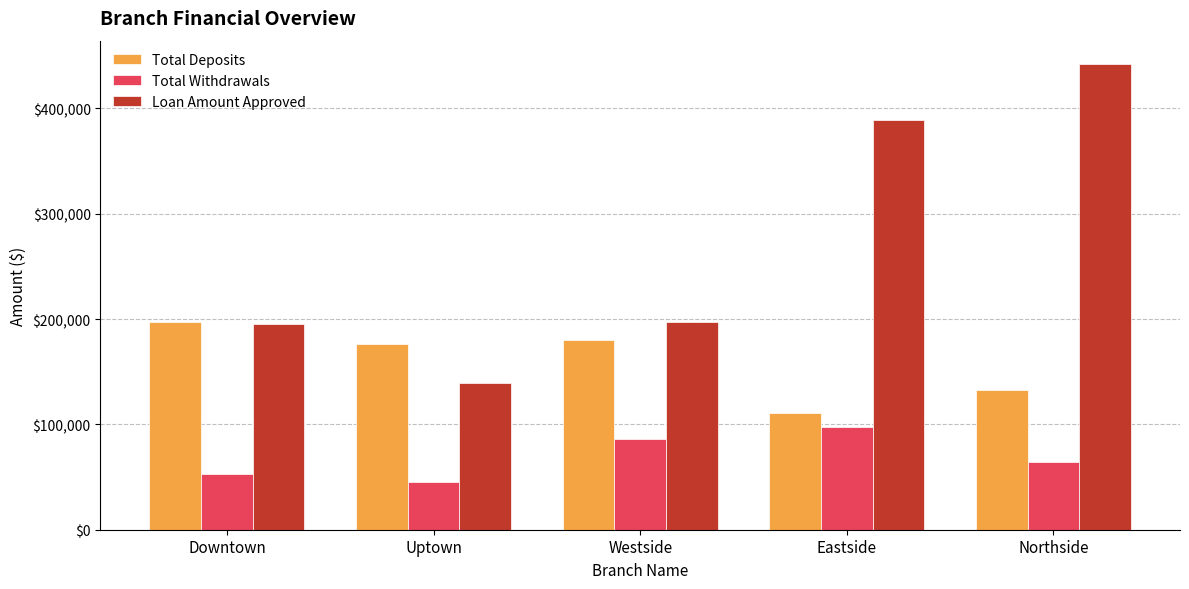

Is the value of Total Deposits at Eastside greater than the value of Loan Amount Approved at Westside?

No